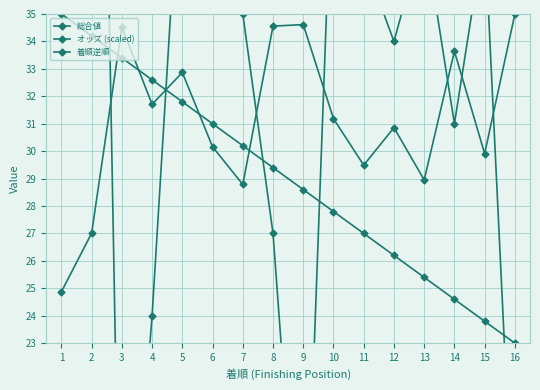

Which series has the largest total across all categories?

総合値